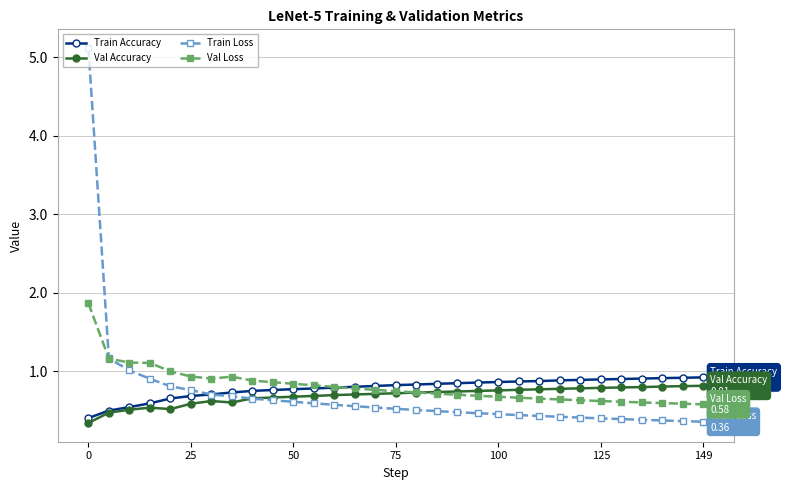

Count the Val Accuracy values in the range 0 to 1.

31